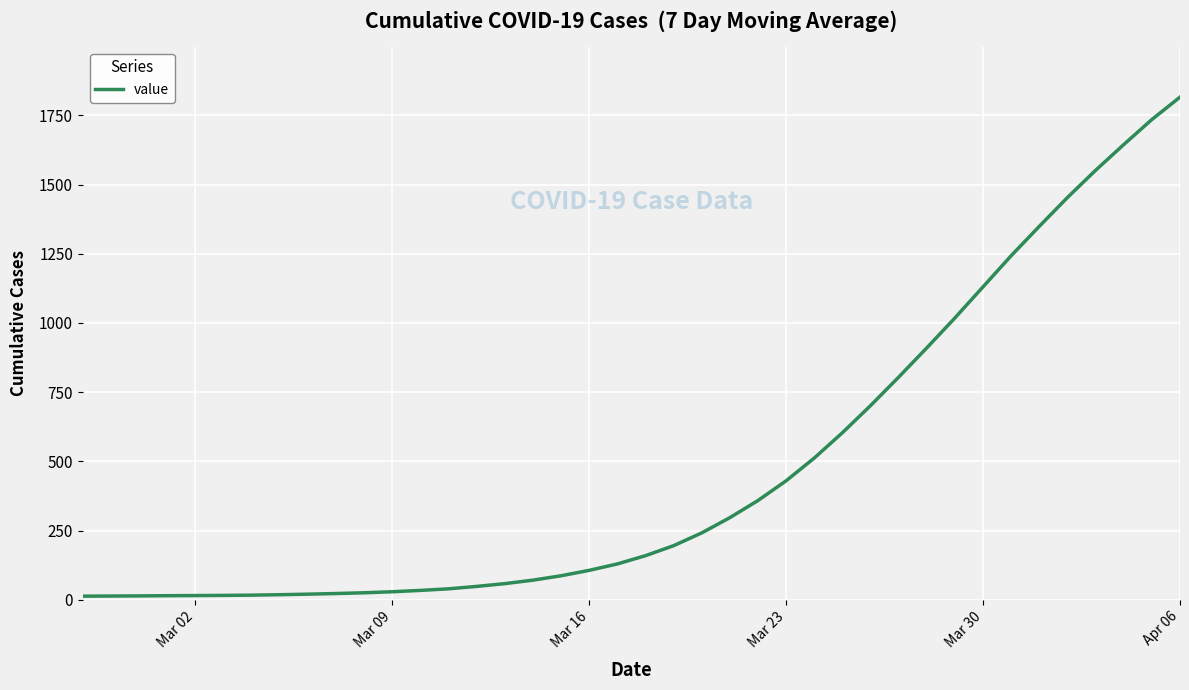

What is the maximum value shown in the chart?

1815.7